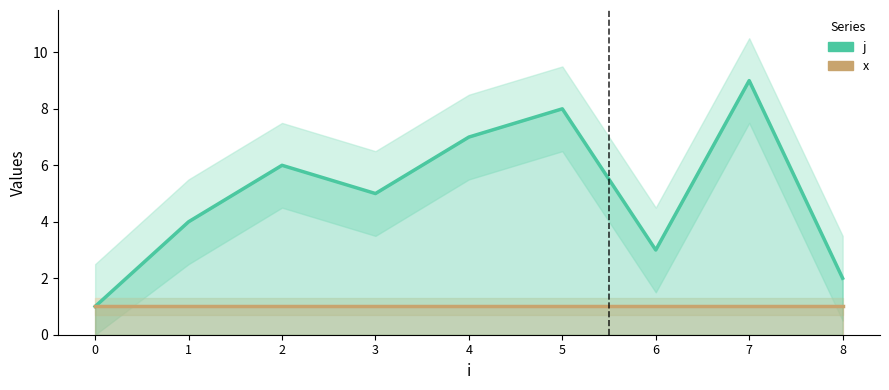

The value of x at 3 is 1. True or false?

True